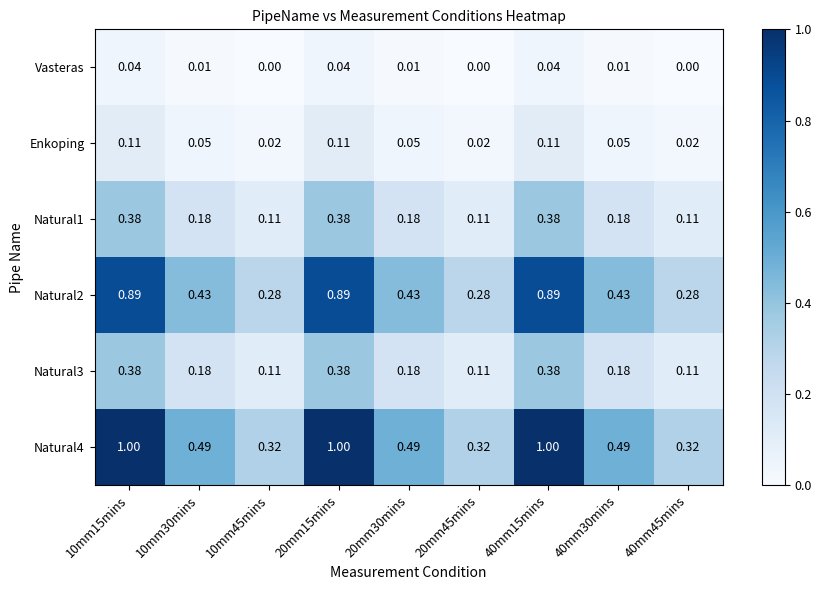

Is the value of Enkoping at 20mm15mins greater than the value of Natural4 at 40mm45mins?

No